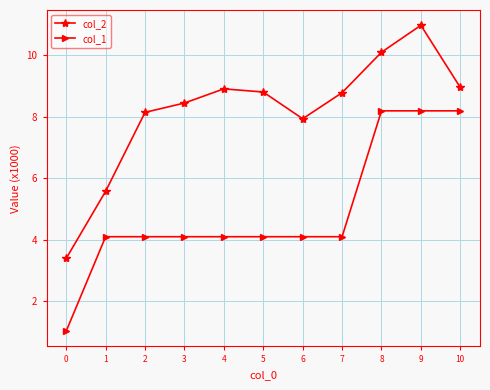

What is the difference between the maximum and minimum values in the col_2 series?

7.6